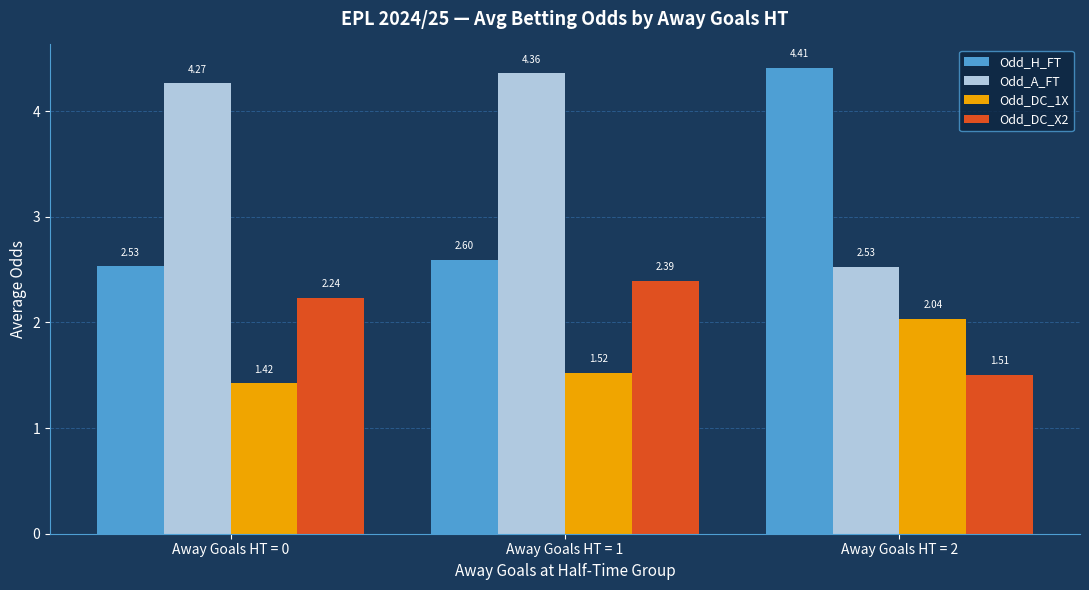

Rank the series at Away Goals HT = 2 from lowest to highest value.

Odd_DC_X2, Odd_DC_1X, Odd_A_FT, Odd_H_FT